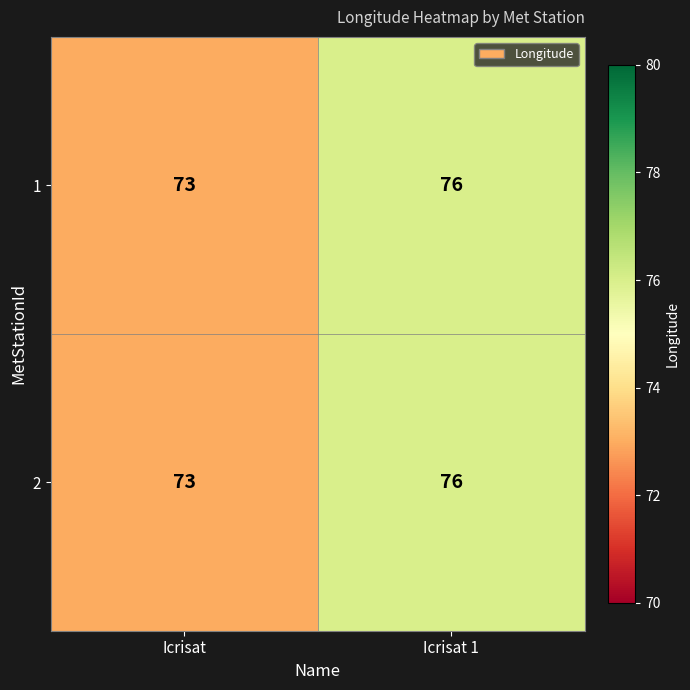

Reading left to right, extract all data points from this chart.

1: Icrisat=73	Icrisat 1=76
2: Icrisat=73	Icrisat 1=76